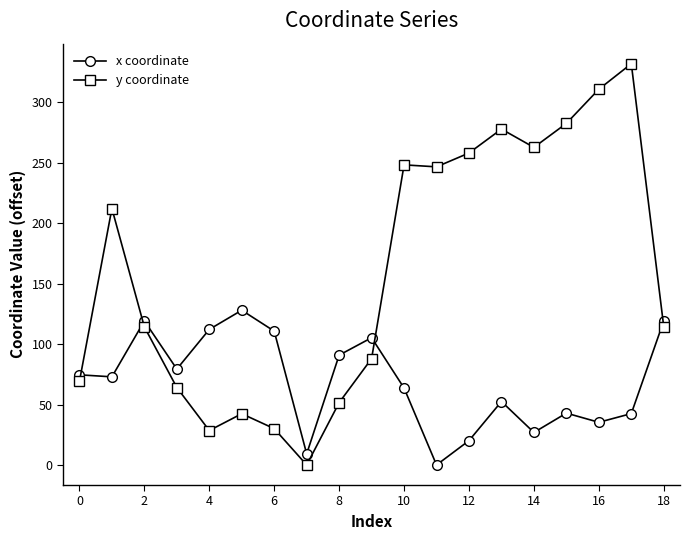

What is the greatest value displayed?

332.0